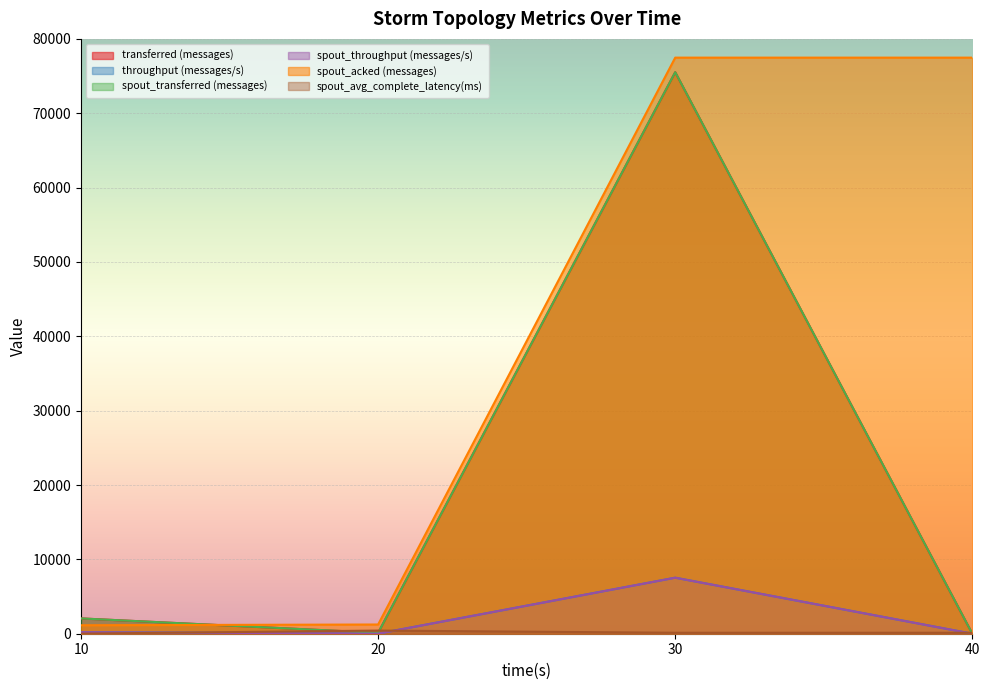

What is the sum of the throughput (messages/s) values at 30 and 20?

7545.0